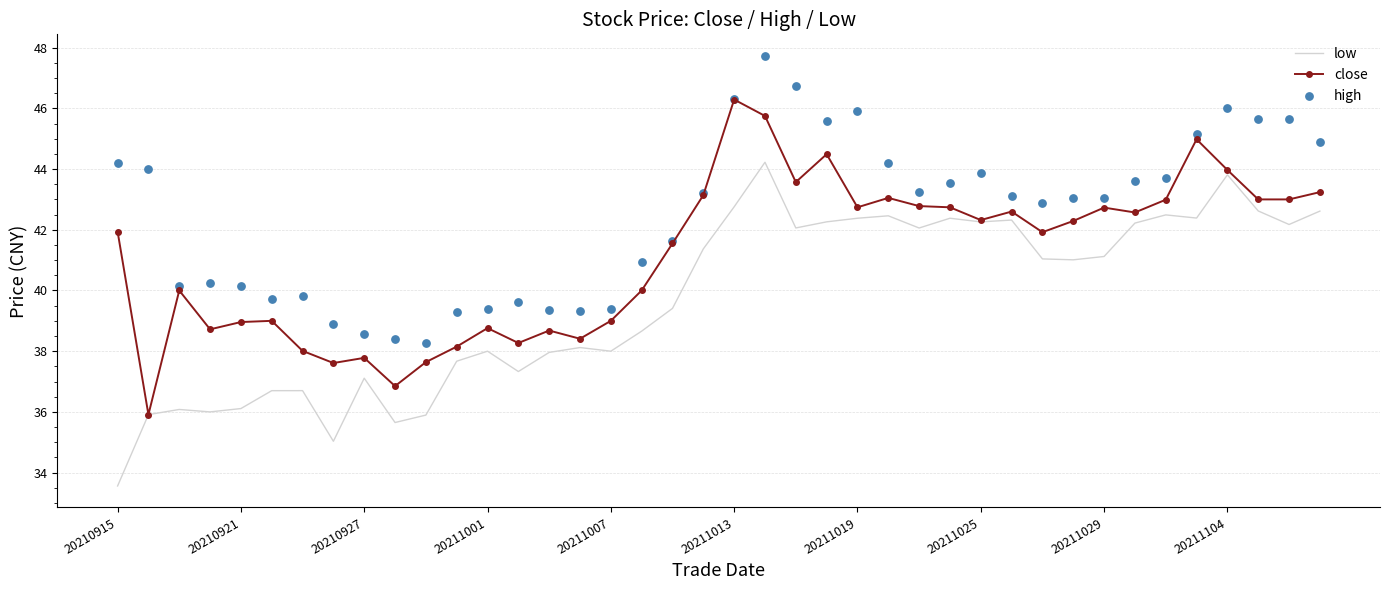

Which series contains the lowest Y value?

low